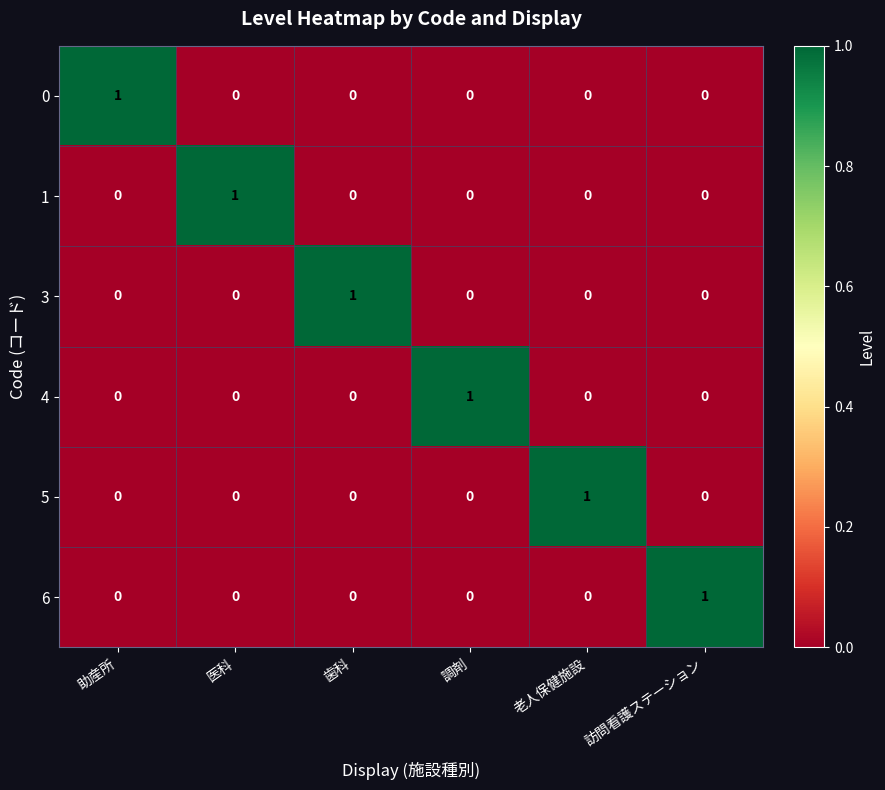

Is it true that 4 equals 1 at 調剤?

True